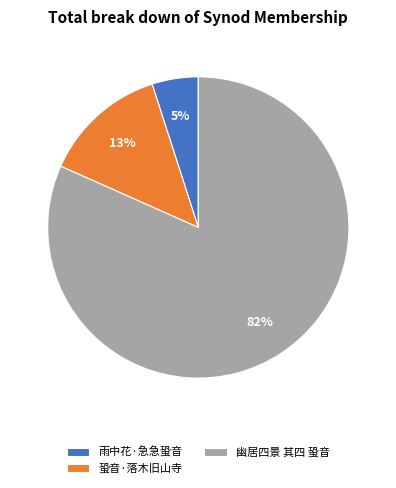

How many slices are in this pie chart?

3